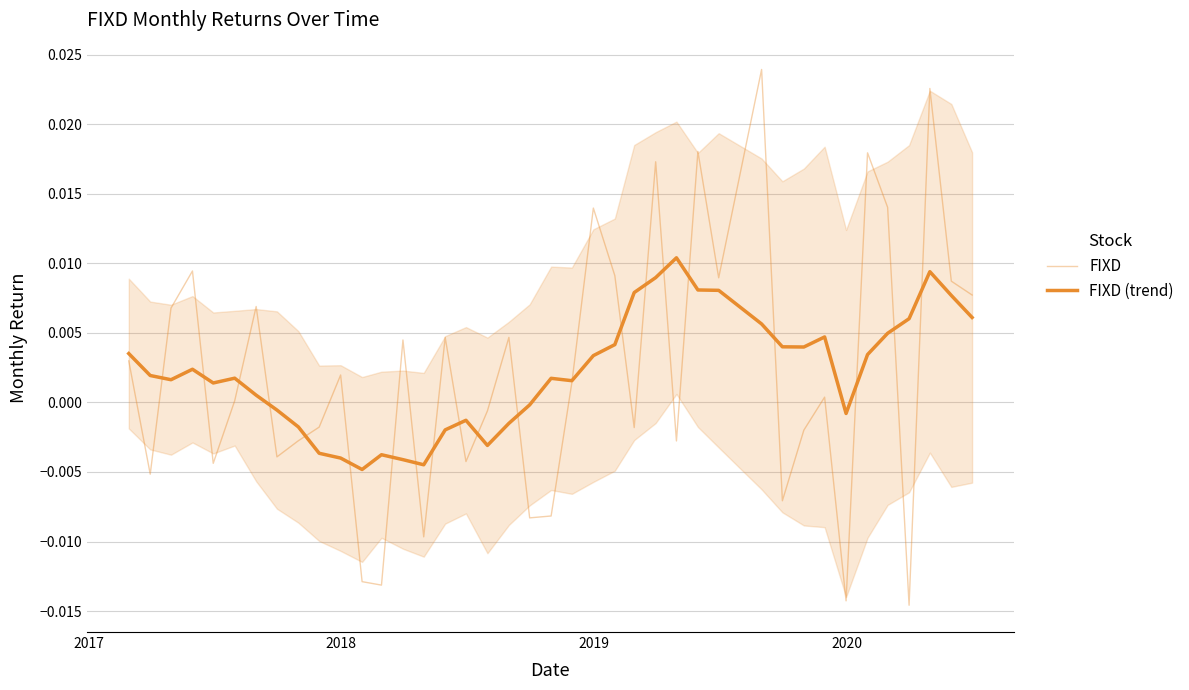

True or false: FIXD has a value of 0.0 at 37.

False